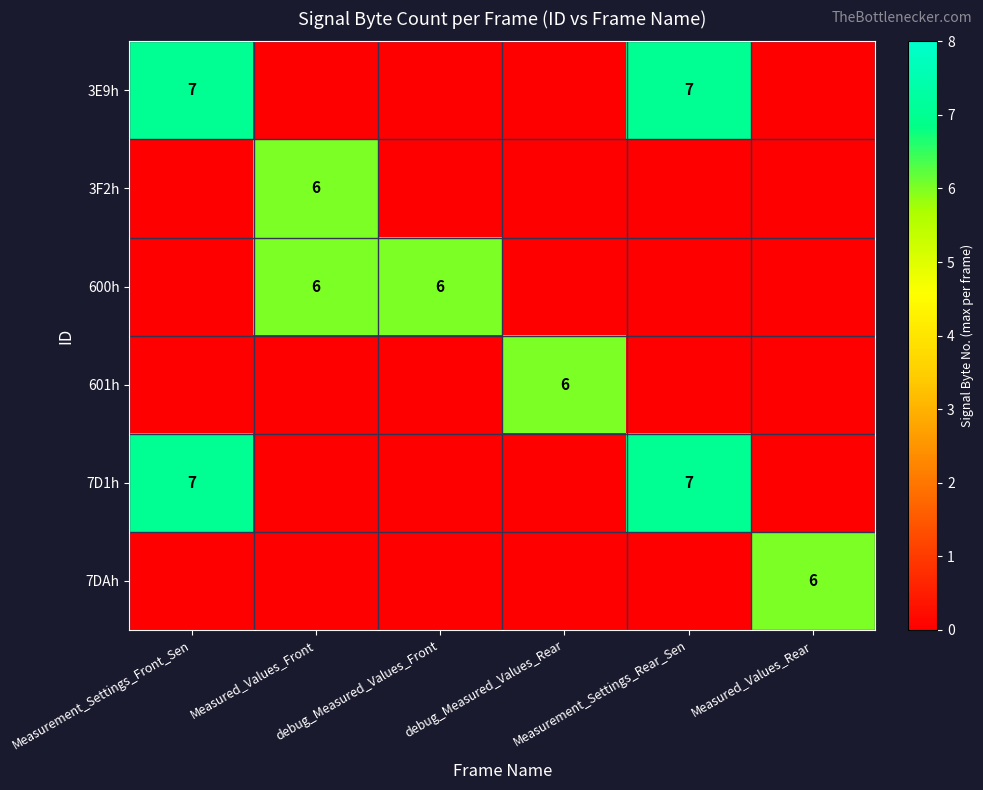

What is the sum of the 601h values at debug_Measured_Values_Front and debug_Measured_Values_Rear?

6